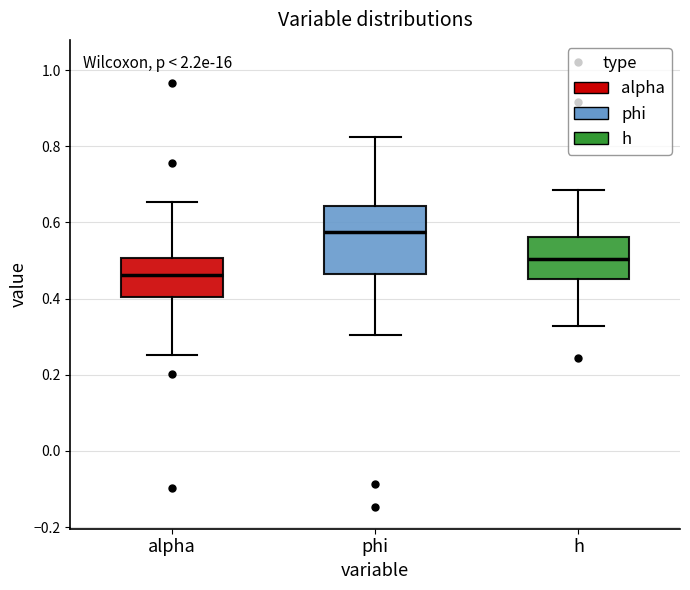

Which box's median line is the highest?

phi